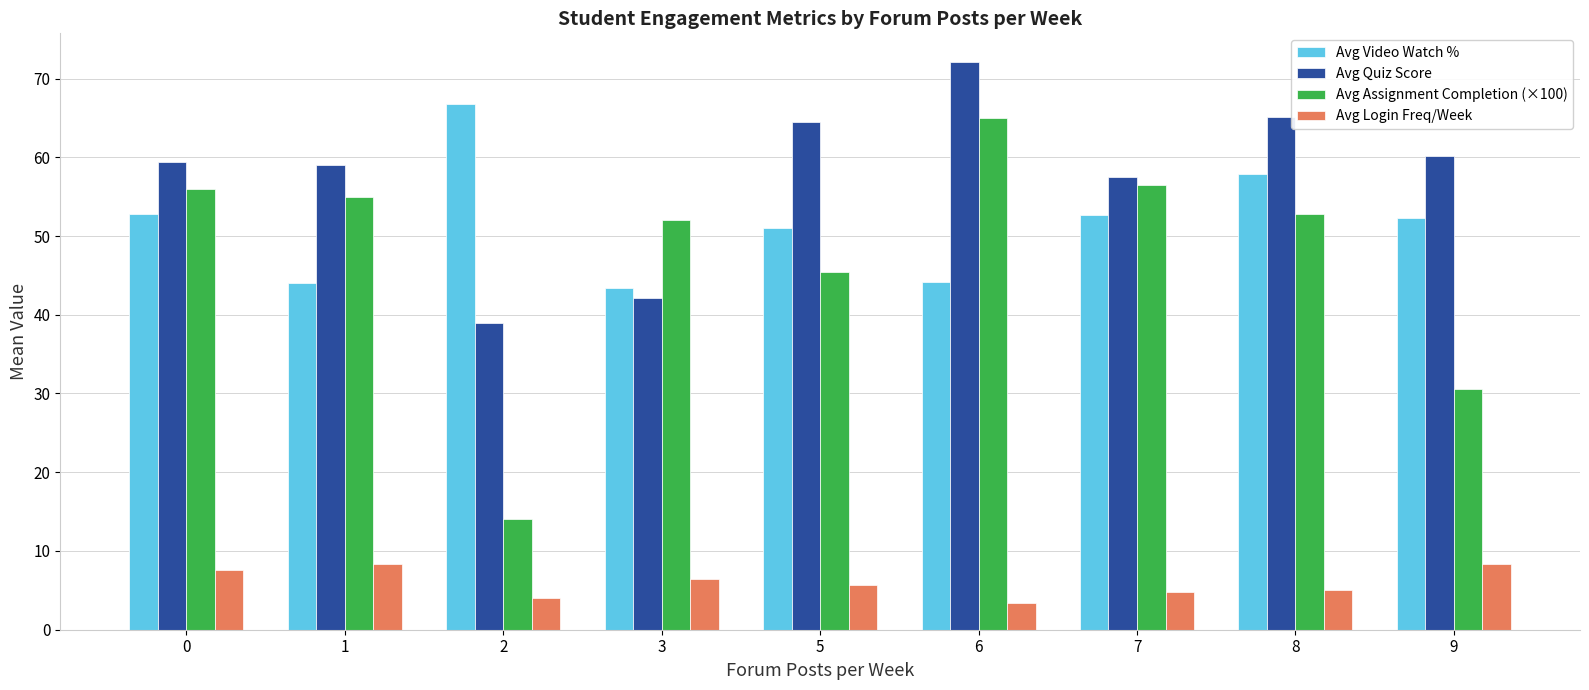

At which label does Avg Assignment Completion (×100) reach its minimum?

2